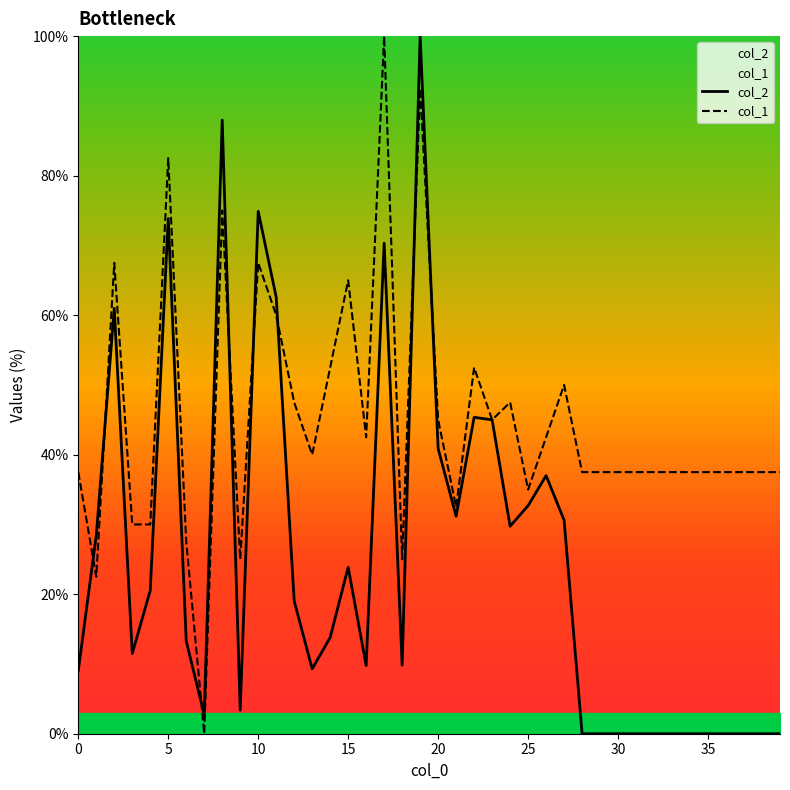

Reading left to right, list all the values displayed in this chart.

col_2: 9.0	28.4	61.0	11.5	20.5	73.8	13.3	2.7	88.0	3.4	74.9	62.6	19.0	9.3	13.8	23.9	9.8	70.3	9.8	100.0	40.9	31.2	45.4	45.0	29.7	32.7	37.0	30.6	0.0	0.0	0.0	0.0	0.0	0.0	0.0	0.0	0.0	0.0	0.0	0.0
col_1: 37.5	22.5	67.5	30.0	30.0	82.5	27.5	0.0	75.0	25.0	67.5	60.0	47.5	40.0	52.5	65.0	42.5	100.0	25.0	92.5	45.0	32.5	52.5	45.0	47.5	35.0	42.5	50.0	37.5	37.5	37.5	37.5	37.5	37.5	37.5	37.5	37.5	37.5	37.5	37.5